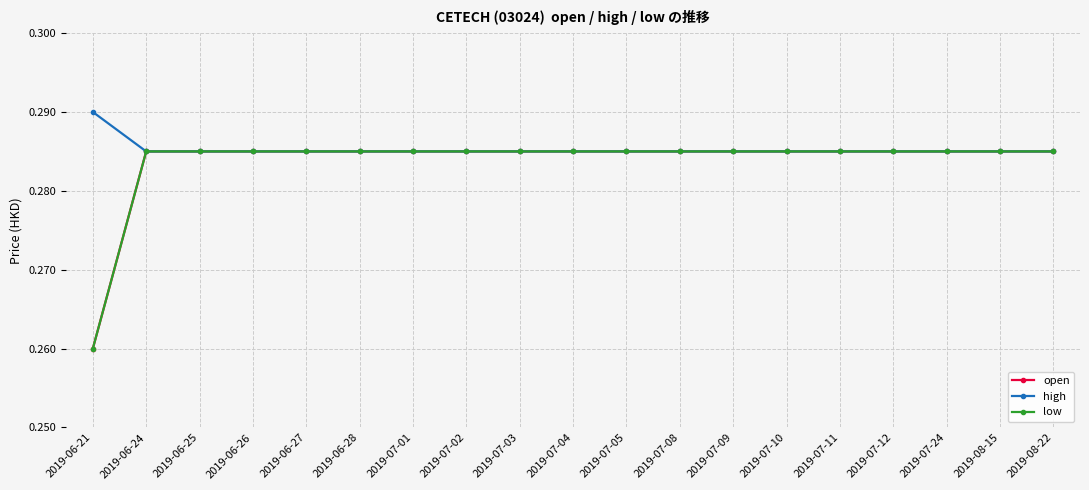

Is this an area chart (filled region under the line)?

No